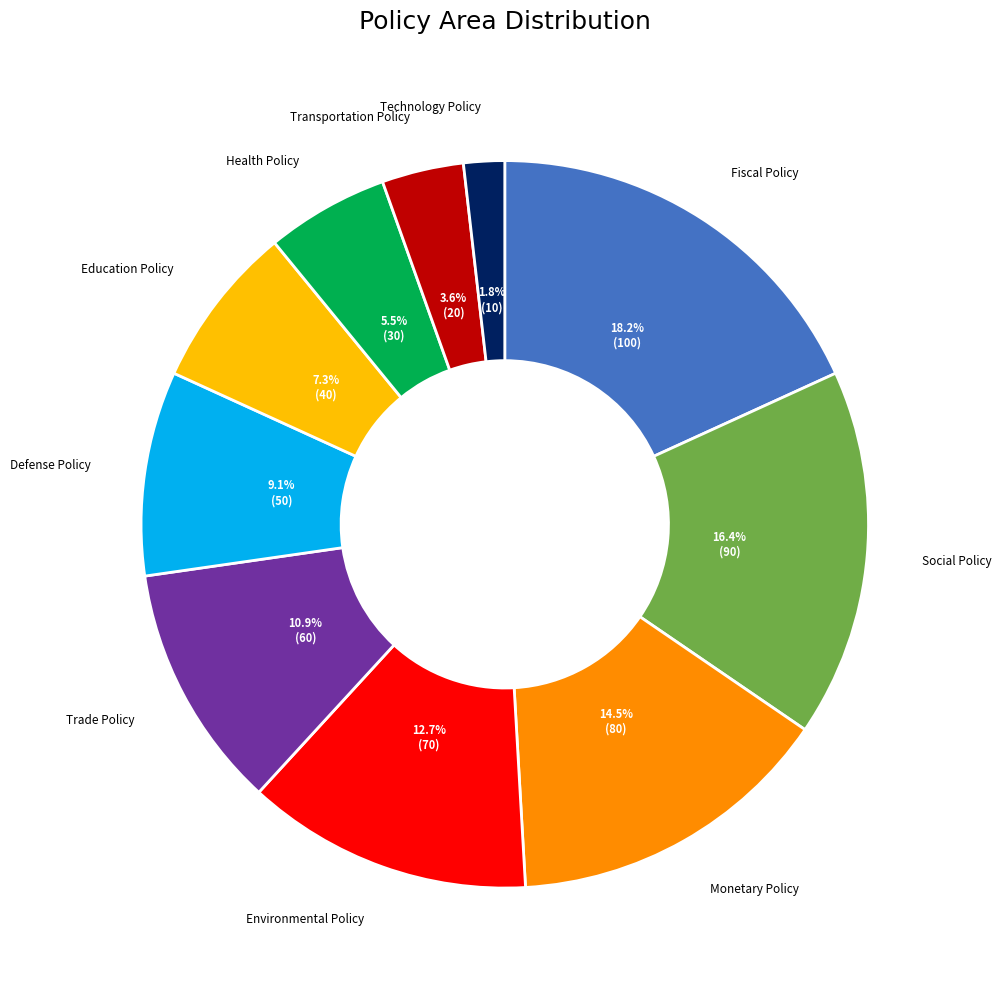

Is there any slice that represents more than half of the pie?

No